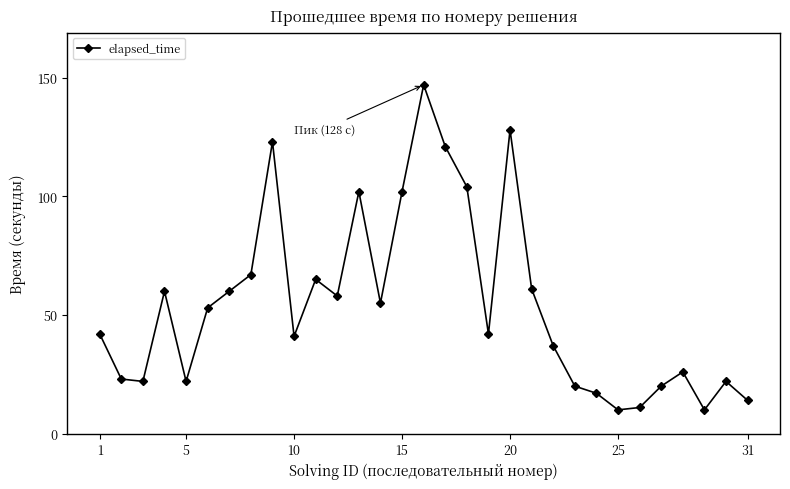

Count the number of data series in this chart.

1